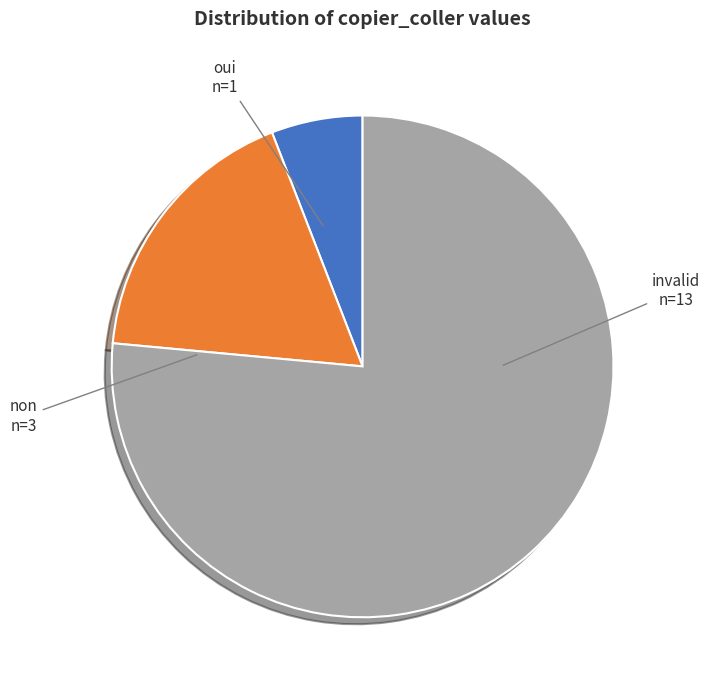

How many slices are in this pie chart?

3